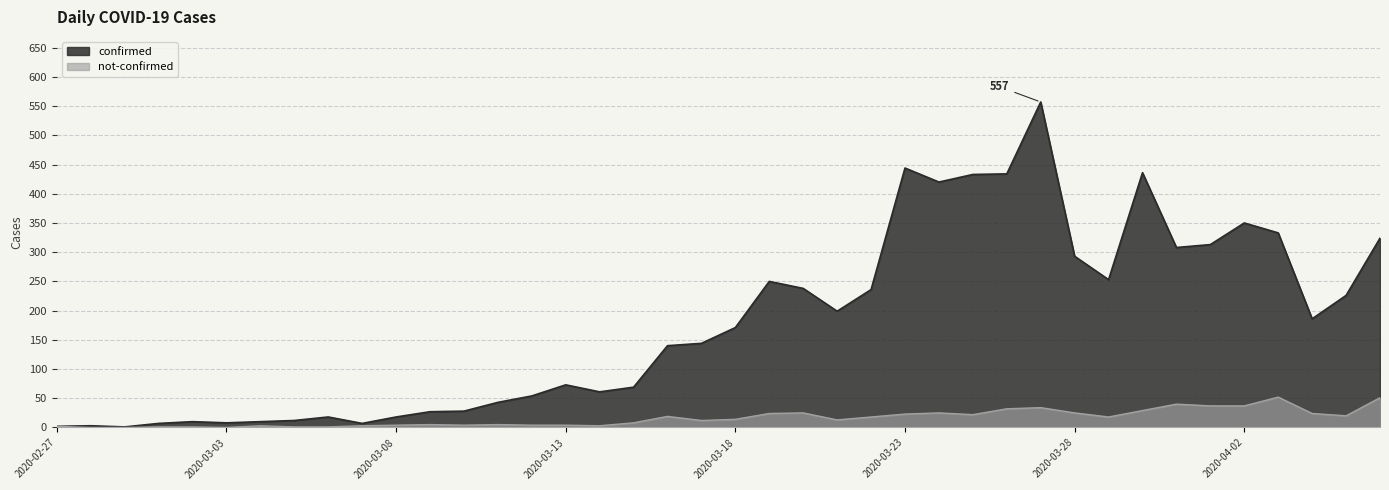

How many distinct data groups are displayed?

2